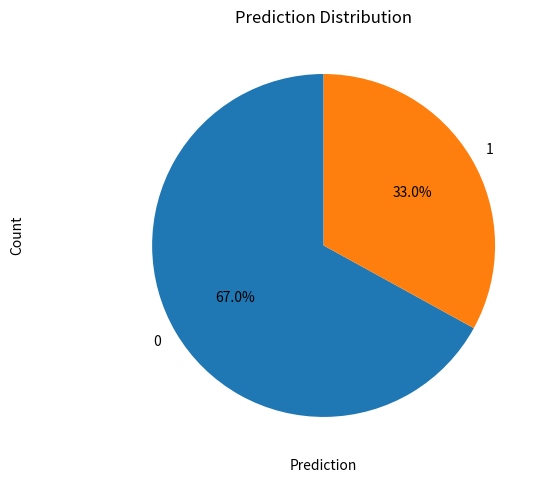

Count the number of slices in the pie.

2